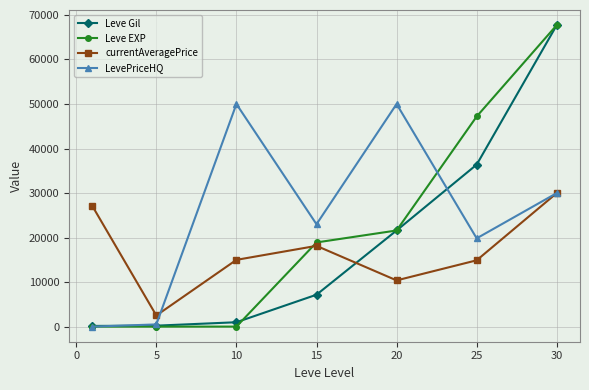

True or false: LevePriceHQ has more than 0 points higher than both neighbors.

True